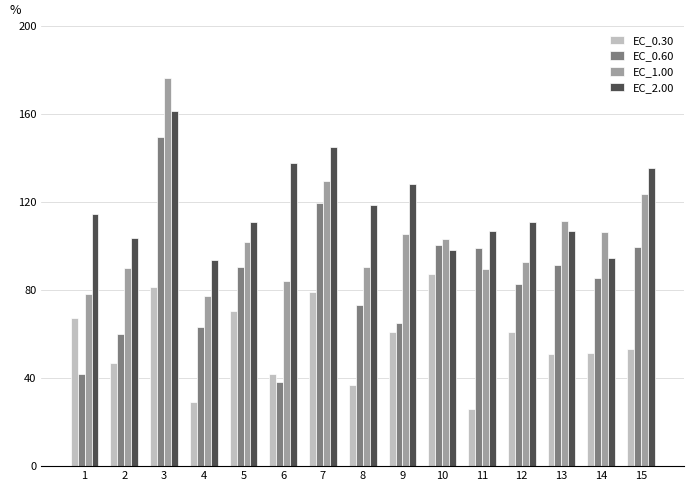

At how many categories does at least one series exceed 29?

15